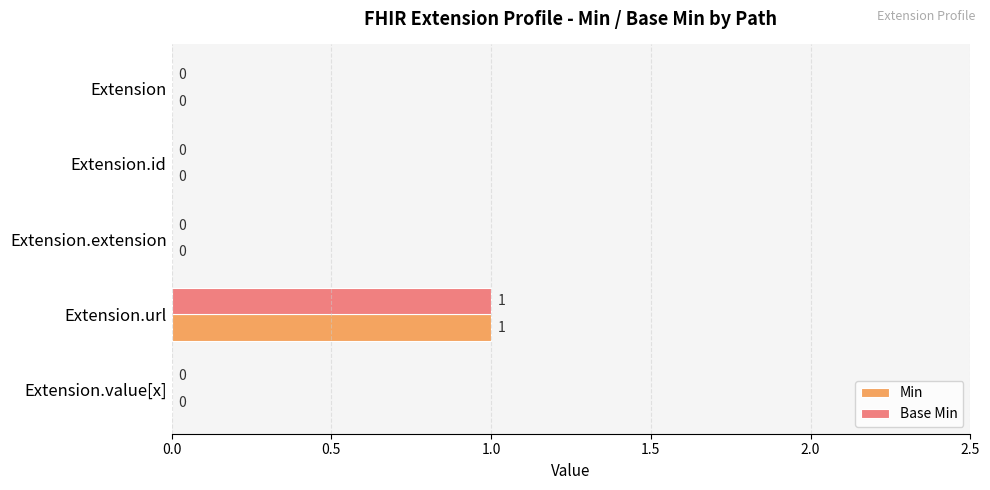

True or false: Min has a value of 1 at Extension.value[x].

False